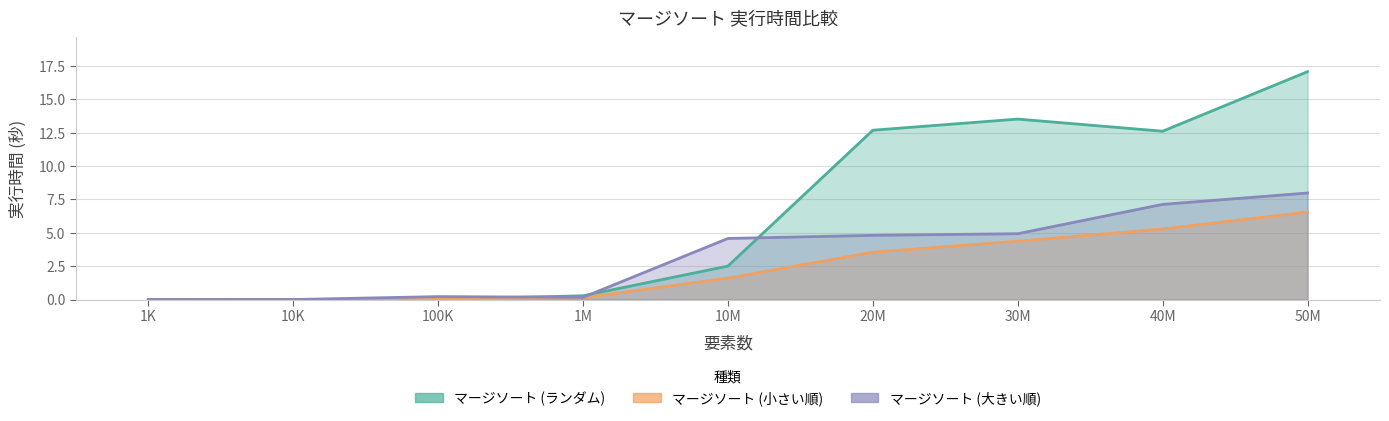

How many data points in マージソート (ランダム) are above 2?

5